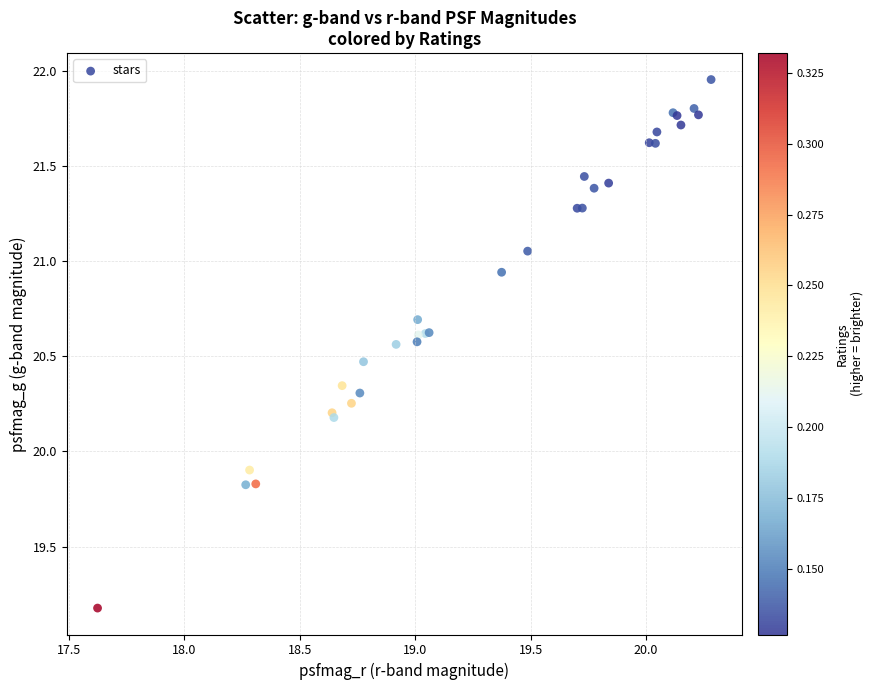

What Y value in the scatter plot is closest to 20?

19.9